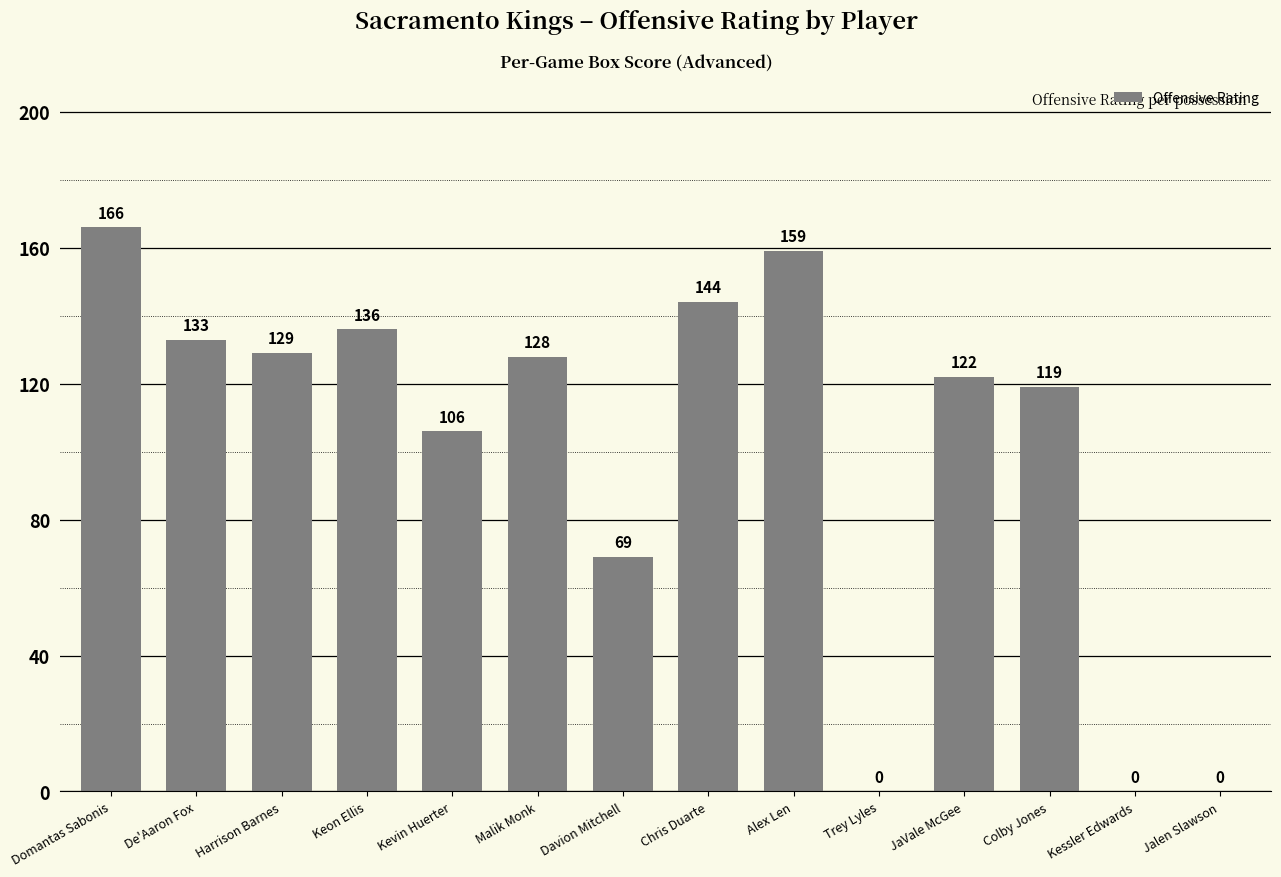

Where does the data first go above 128?

Domantas Sabonis